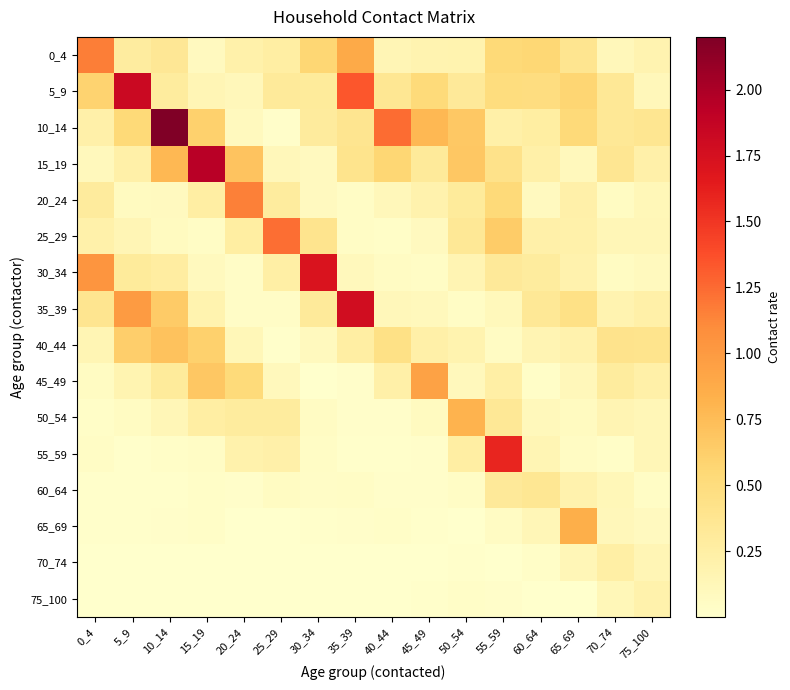

Reading left to right, what are all the values shown in this chart?

0_4: 0_4=1.2	5_9=0.3	10_14=0.3	15_19=0.1	20_24=0.2	25_29=0.3	30_34=0.6	35_39=0.9	40_44=0.1	45_49=0.2	50_54=0.2	55_59=0.5	60_64=0.6	65_69=0.4	70_74=0.1	75_100=0.2
5_9: 0_4=0.6	5_9=1.8	10_14=0.3	15_19=0.1	20_24=0.1	25_29=0.3	30_34=0.3	35_39=1.3	40_44=0.4	45_49=0.5	50_54=0.3	55_59=0.5	60_64=0.5	65_69=0.6	70_74=0.3	75_100=0.1
10_14: 0_4=0.2	5_9=0.5	10_14=2.2	15_19=0.6	20_24=0.1	25_29=0.0	30_34=0.3	35_39=0.4	40_44=1.2	45_49=0.8	50_54=0.7	55_59=0.2	60_64=0.3	65_69=0.5	70_74=0.3	75_100=0.4
15_19: 0_4=0.1	5_9=0.2	10_14=0.8	15_19=1.9	20_24=0.7	25_29=0.1	30_34=0.1	35_39=0.4	40_44=0.6	45_49=0.3	50_54=0.7	55_59=0.4	60_64=0.2	65_69=0.1	70_74=0.4	75_100=0.2
20_24: 0_4=0.3	5_9=0.1	10_14=0.1	15_19=0.3	20_24=1.2	25_29=0.3	30_34=0.1	35_39=0.0	40_44=0.1	45_49=0.2	50_54=0.3	55_59=0.5	60_64=0.1	65_69=0.2	70_74=0.1	75_100=0.1
25_29: 0_4=0.2	5_9=0.1	10_14=0.1	15_19=0.1	20_24=0.3	25_29=1.2	30_34=0.4	35_39=0.1	40_44=0.0	45_49=0.1	50_54=0.3	55_59=0.6	60_64=0.2	65_69=0.2	70_74=0.1	75_100=0.1
30_34: 0_4=1.0	5_9=0.3	10_14=0.3	15_19=0.1	20_24=0.0	25_29=0.2	30_34=1.7	35_39=0.1	40_44=0.1	45_49=0.0	50_54=0.2	55_59=0.3	60_64=0.3	65_69=0.2	70_74=0.1	75_100=0.1
35_39: 0_4=0.4	5_9=1.0	10_14=0.7	15_19=0.2	20_24=0.0	25_29=0.0	30_34=0.3	35_39=1.8	40_44=0.1	45_49=0.1	50_54=0.0	55_59=0.1	60_64=0.3	65_69=0.4	70_74=0.2	75_100=0.2
40_44: 0_4=0.2	5_9=0.6	10_14=0.7	15_19=0.6	20_24=0.1	25_29=0.0	30_34=0.1	35_39=0.3	40_44=0.4	45_49=0.2	50_54=0.2	55_59=0.1	60_64=0.2	65_69=0.2	70_74=0.4	75_100=0.4
45_49: 0_4=0.1	5_9=0.2	10_14=0.3	15_19=0.7	20_24=0.5	25_29=0.1	30_34=0.0	35_39=0.0	40_44=0.2	45_49=0.9	50_54=0.1	55_59=0.2	60_64=0.0	65_69=0.1	70_74=0.3	75_100=0.2
50_54: 0_4=0.0	5_9=0.1	10_14=0.1	15_19=0.3	20_24=0.3	25_29=0.3	30_34=0.1	35_39=0.0	40_44=0.0	45_49=0.1	50_54=0.8	55_59=0.3	60_64=0.1	65_69=0.1	70_74=0.2	75_100=0.1
55_59: 0_4=0.1	5_9=0.0	10_14=0.0	15_19=0.0	20_24=0.2	25_29=0.2	30_34=0.1	35_39=0.0	40_44=0.0	45_49=0.0	50_54=0.3	55_59=1.6	60_64=0.2	65_69=0.1	70_74=0.0	75_100=0.1
60_64: 0_4=0.0	5_9=0.0	10_14=0.0	15_19=0.0	20_24=0.0	25_29=0.1	30_34=0.0	35_39=0.0	40_44=0.0	45_49=0.0	50_54=0.1	55_59=0.3	60_64=0.4	65_69=0.2	70_74=0.1	75_100=0.0
65_69: 0_4=0.0	5_9=0.0	10_14=0.0	15_19=0.0	20_24=0.0	25_29=0.0	30_34=0.0	35_39=0.0	40_44=0.0	45_49=0.0	50_54=0.0	55_59=0.1	60_64=0.1	65_69=0.9	70_74=0.1	75_100=0.1
70_74: 0_4=0.0	5_9=0.0	10_14=0.0	15_19=0.0	20_24=0.0	25_29=0.0	30_34=0.0	35_39=0.0	40_44=0.0	45_49=0.0	50_54=0.0	55_59=0.0	60_64=0.0	65_69=0.1	70_74=0.2	75_100=0.1
75_100: 0_4=0.0	5_9=0.0	10_14=0.0	15_19=0.0	20_24=0.0	25_29=0.0	30_34=0.0	35_39=0.0	40_44=0.0	45_49=0.0	50_54=0.0	55_59=0.0	60_64=0.0	65_69=0.0	70_74=0.1	75_100=0.2